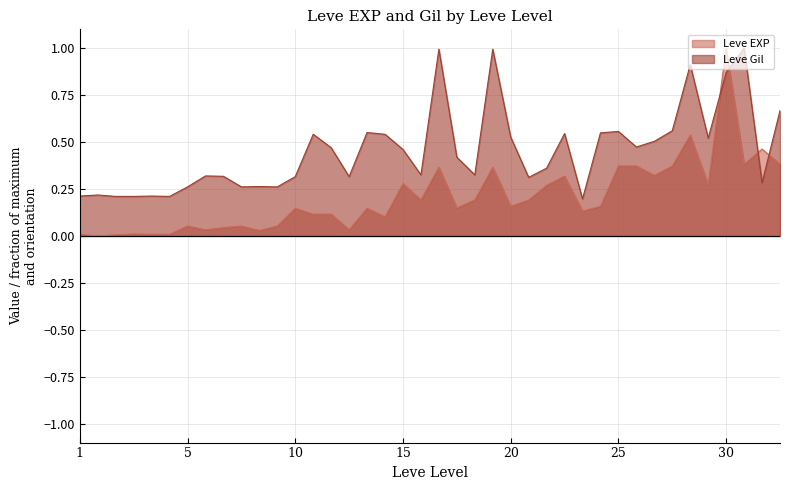

How many lines are shown in the chart?

2